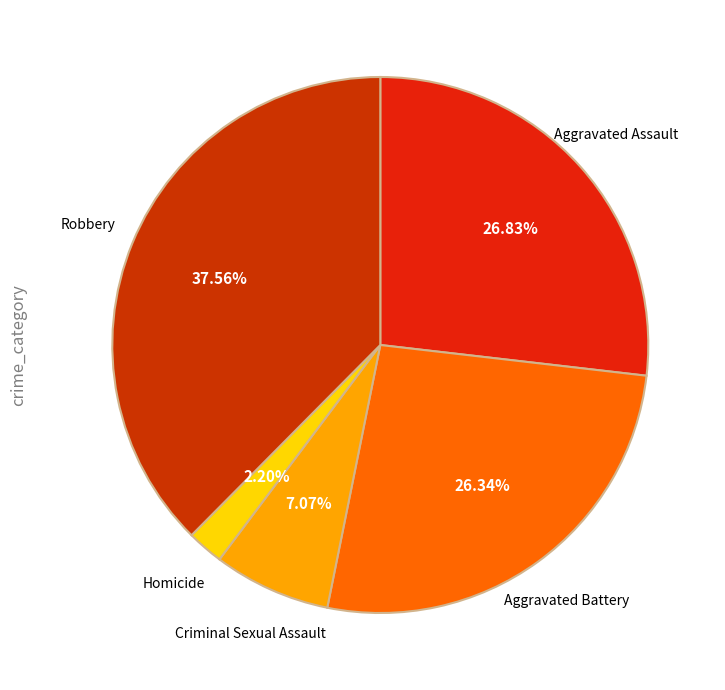

Approximately how many times larger is the value at Aggravated Assault compared to Criminal Sexual Assault?

3.8